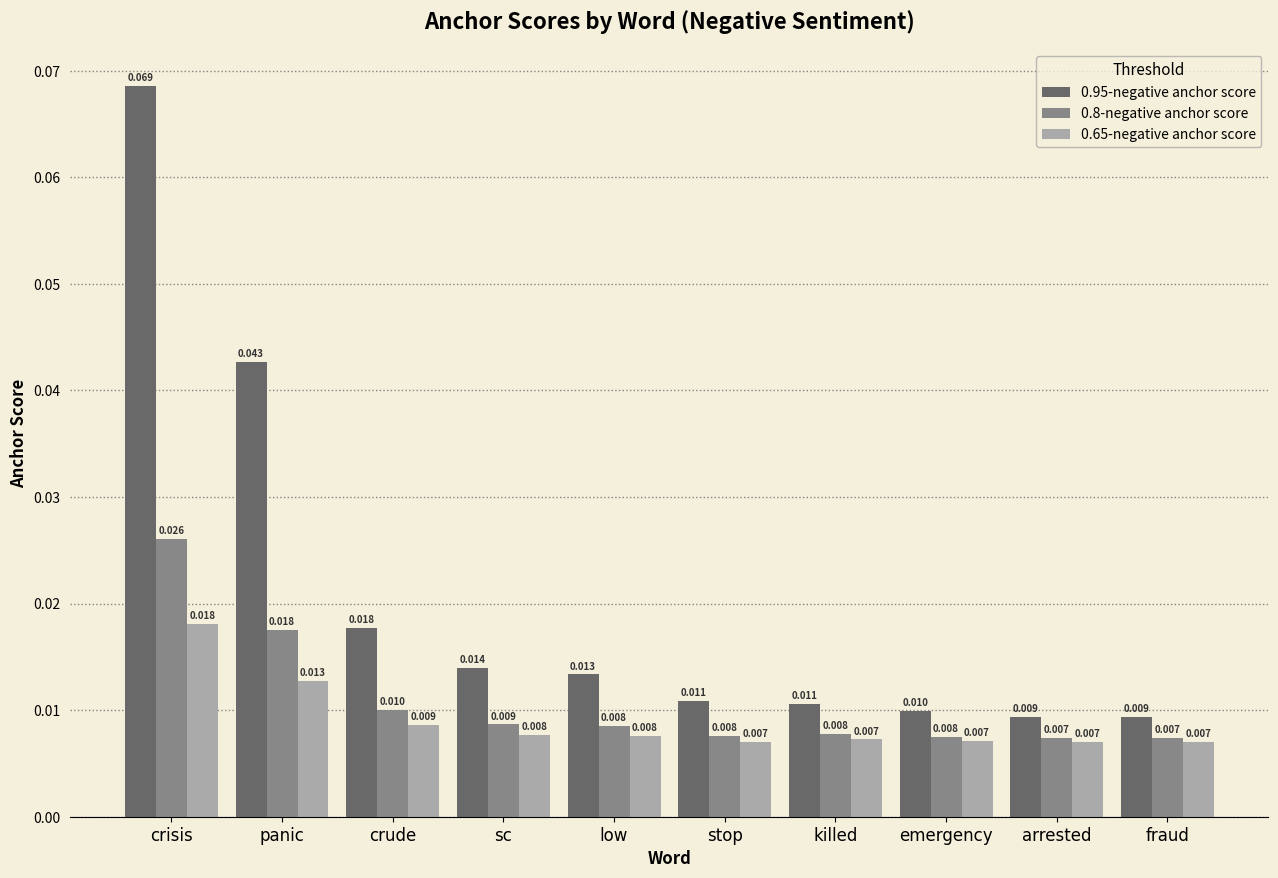

Is the value of 0.8-negative anchor score at panic greater than the value of 0.65-negative anchor score at low?

Yes